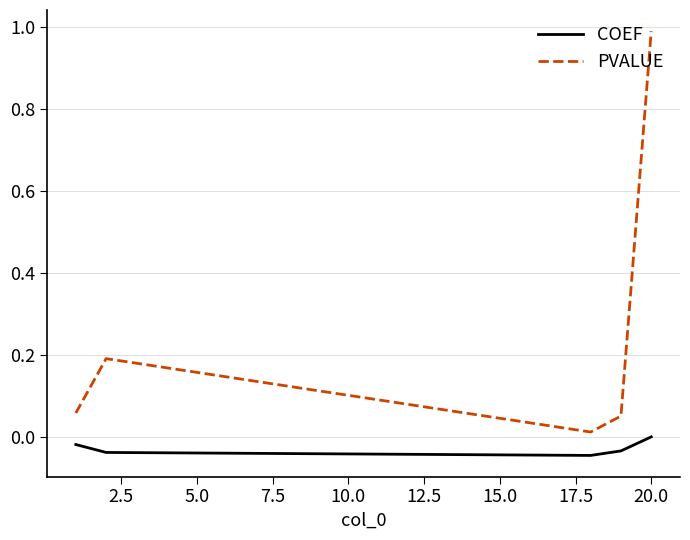

True or false: COEF and PVALUE intersect in this chart.

False